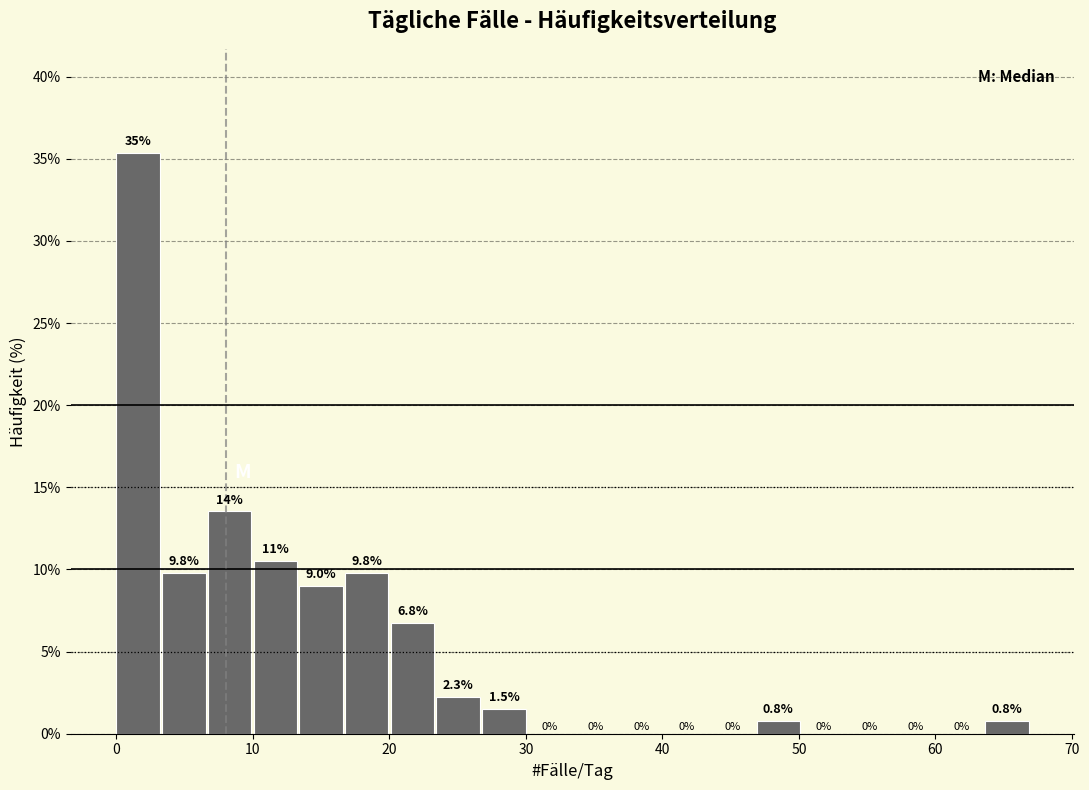

Read against the x-axis, roughly where is the centre of the tallest bar?

2